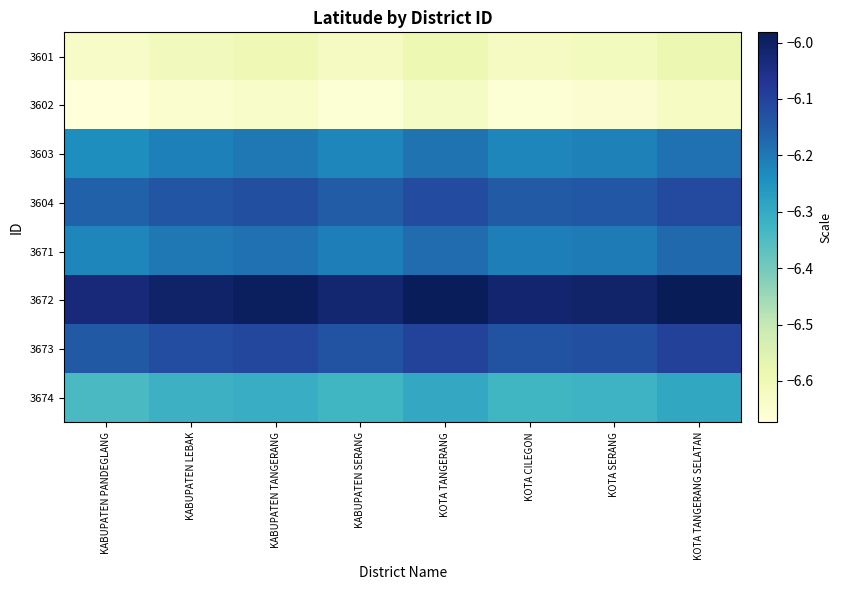

Rank the series at KABUPATEN LEBAK from highest to lowest value.

3672, 3673, 3604, 3671, 3603, 3674, 3601, 3602